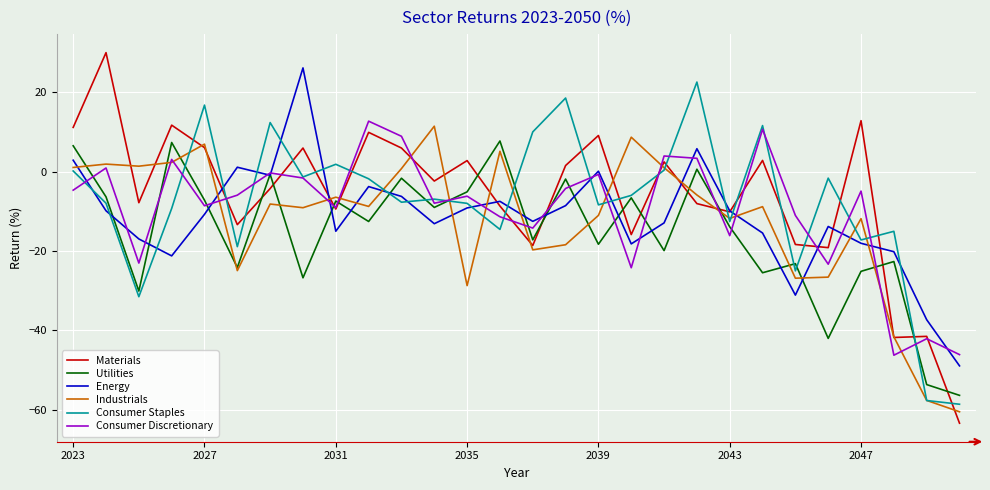

What is the average value of the Consumer Discretionary series?

-9.6